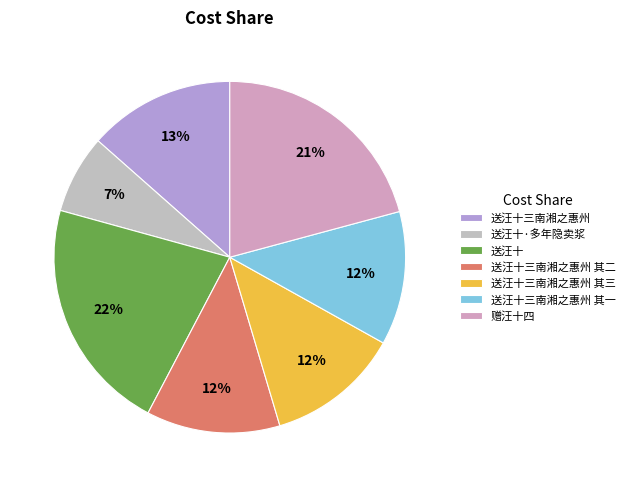

Does 送汪十三南湘之惠州 其三 account for over 50% of the chart?

No